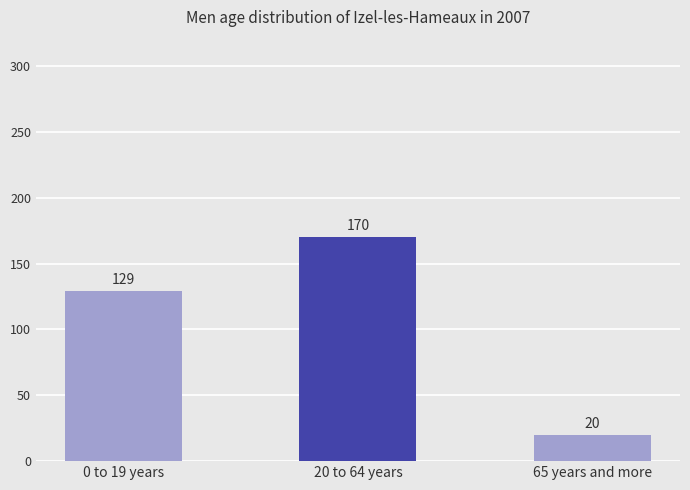

The chart shows a value of 59 at 0 to 19 years. True or false?

False